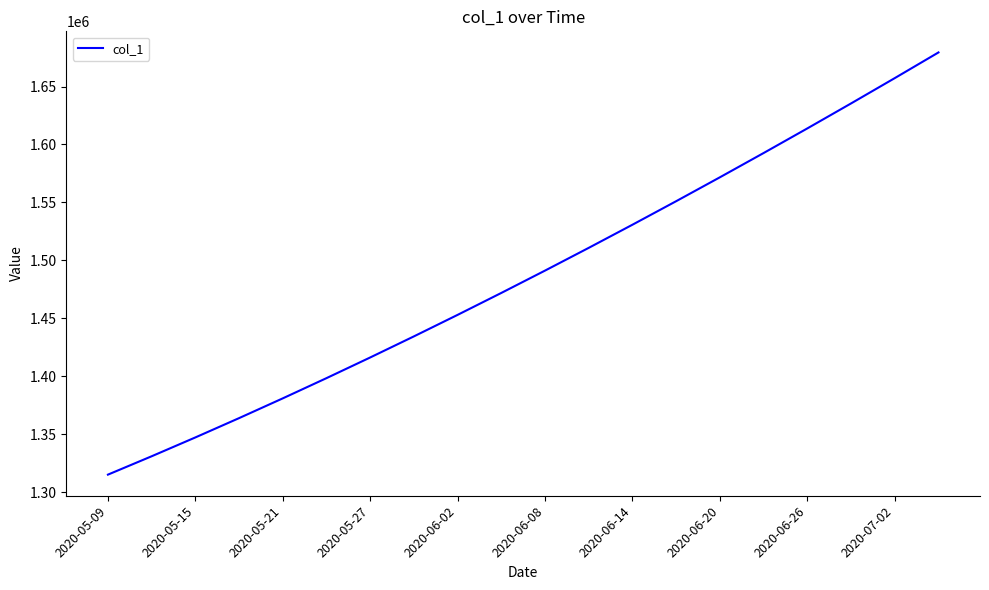

What is the maximum value shown in the chart?

1679393.9